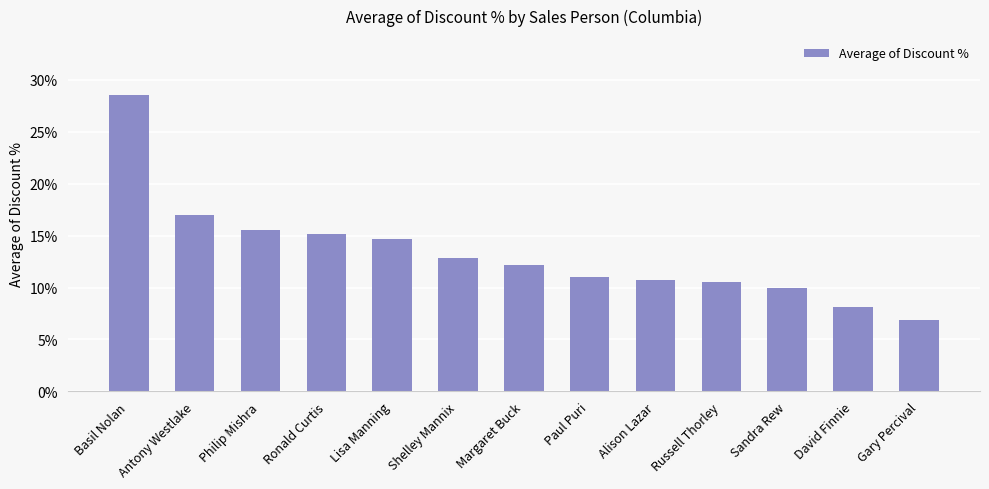

Between Antony Westlake and David Finnie, which is larger?

Antony Westlake